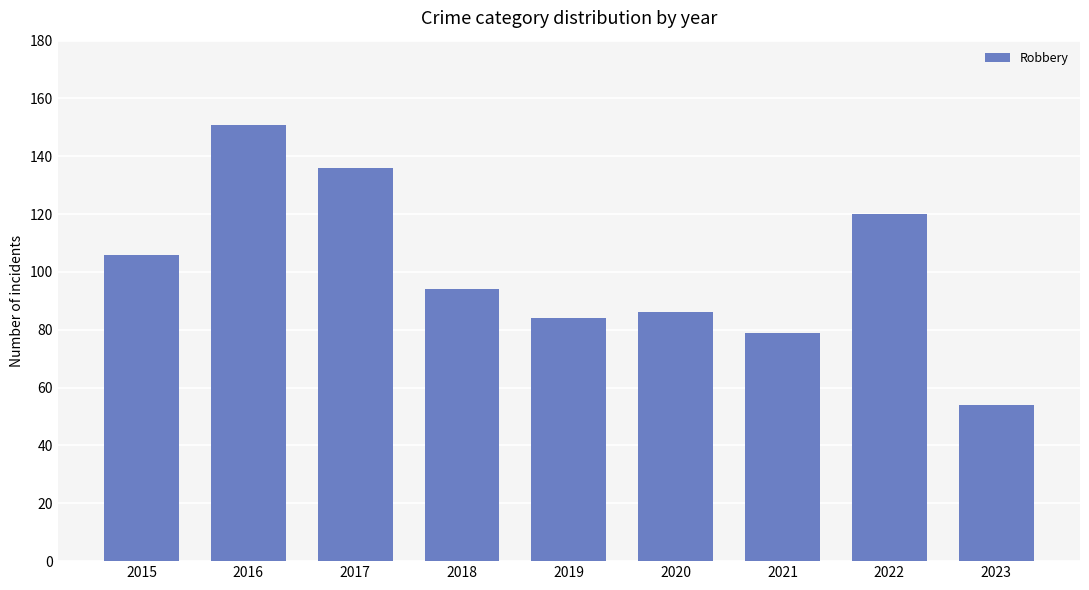

Rank the categories by value from highest to lowest.

2016, 2017, 2022, 2015, 2018, 2020, 2019, 2021, 2023